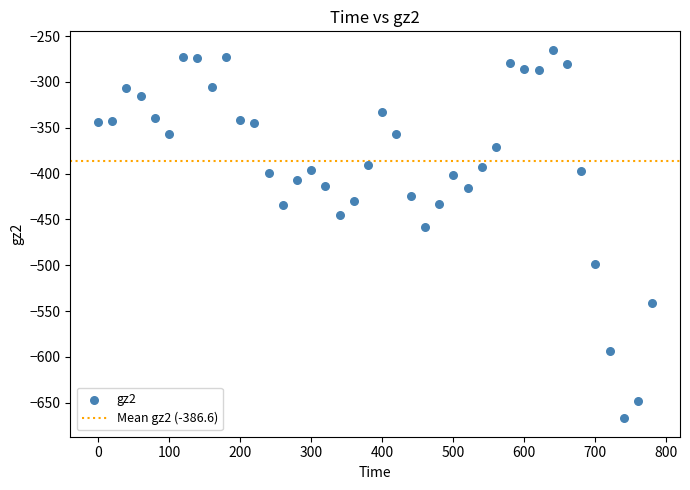

What Y value in the scatter plot is closest to -466?

-458